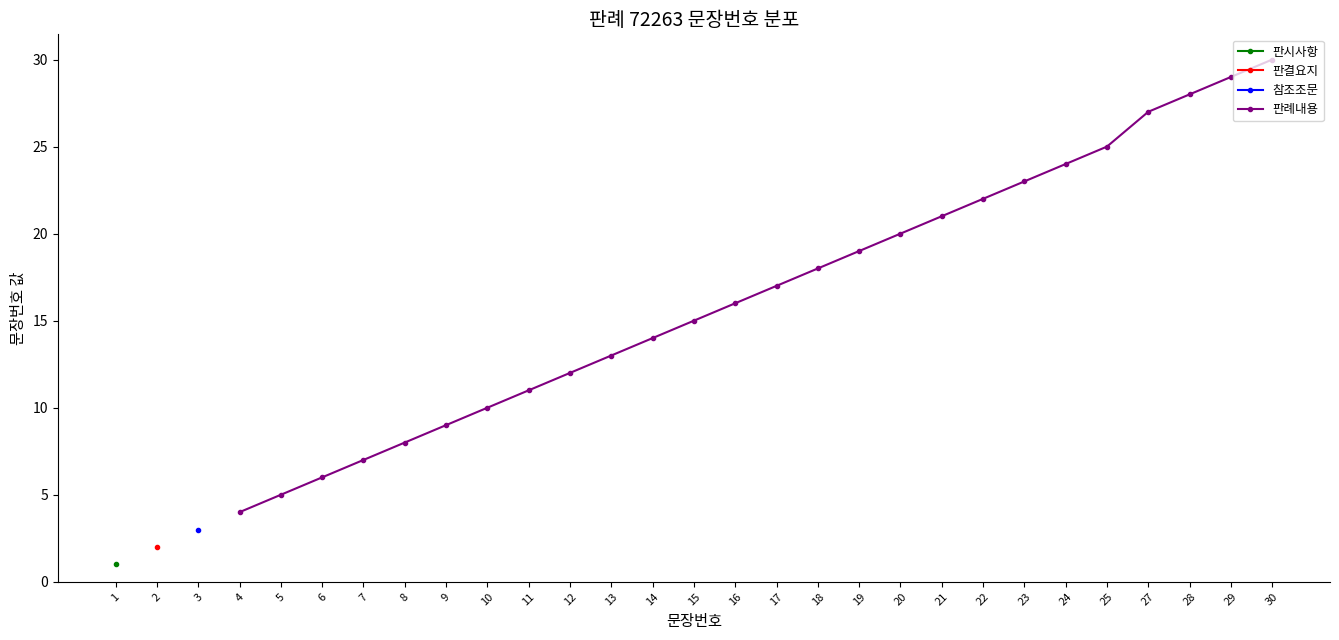

What is the highest value of the 판례내용 series?

30